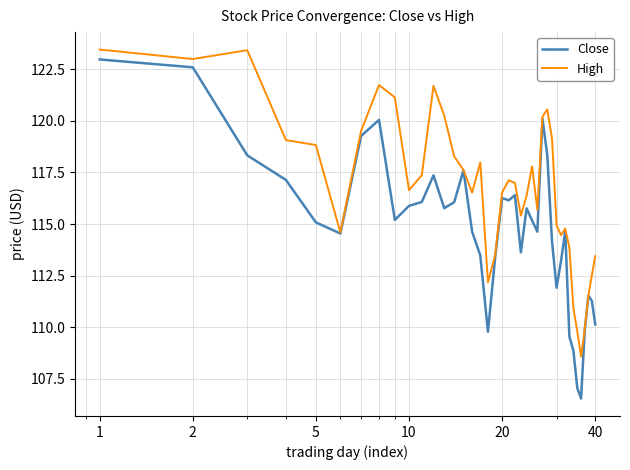

Which series has the widest spread of values?

Close